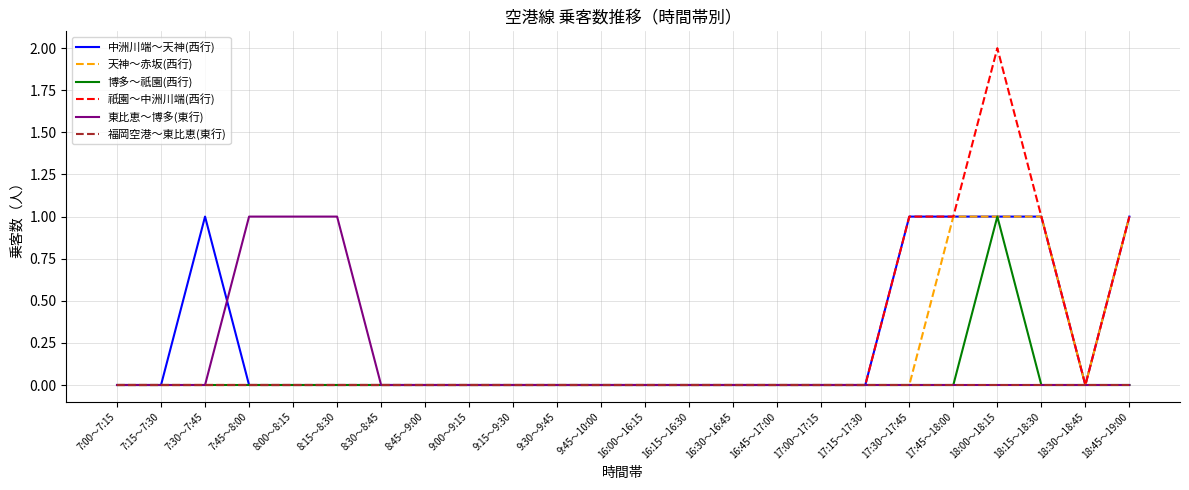

How many distinct data groups are displayed?

6